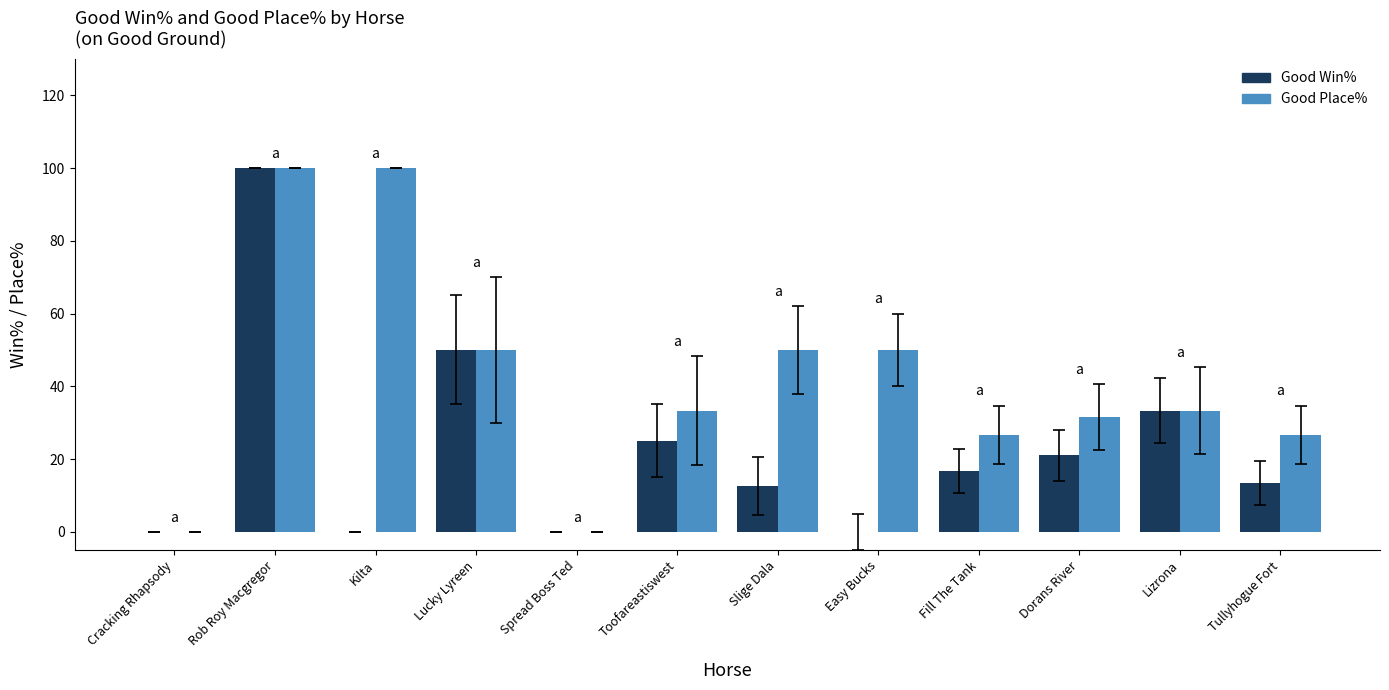

Between Kilta and Toofareastiswest, which series saw the biggest shift?

Good Place%